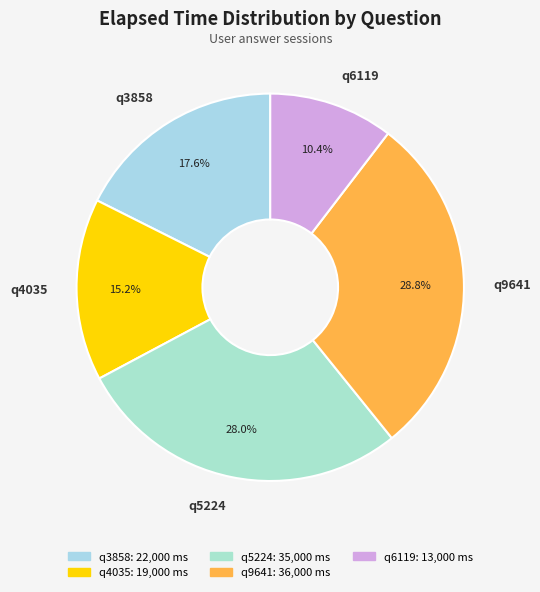

How many slices are in this pie chart?

5